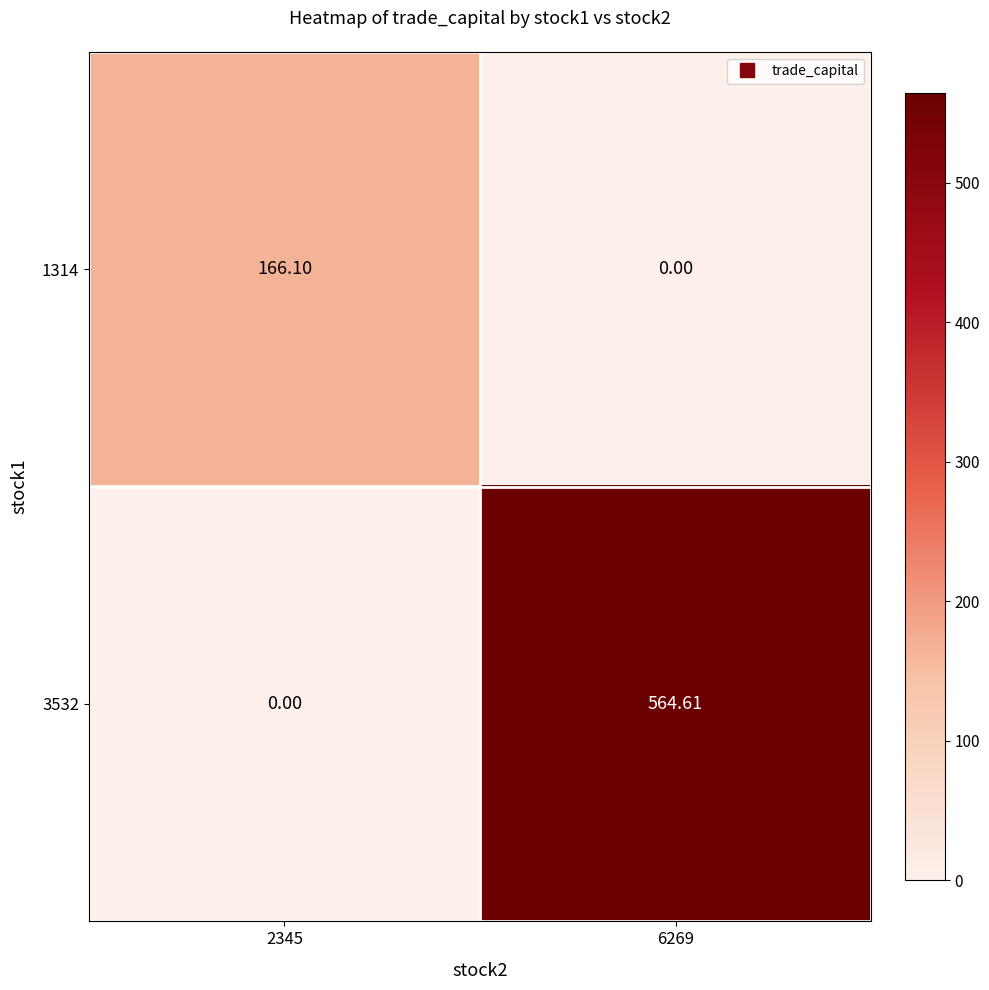

Rank the series by their maximum value, from lowest to highest.

1314, 3532